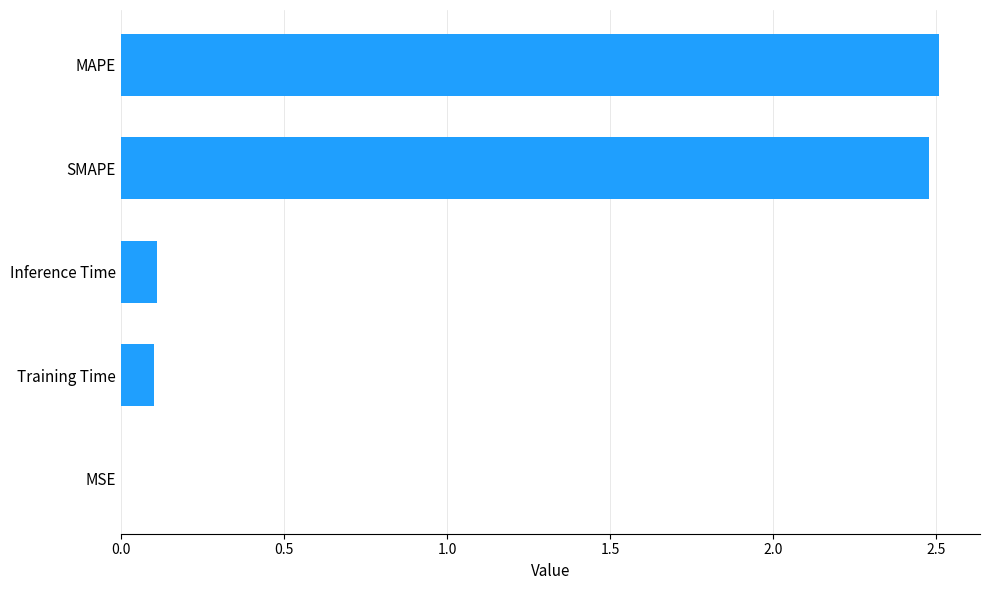

The chart shows a value of 0.0 at Training Time. True or false?

False